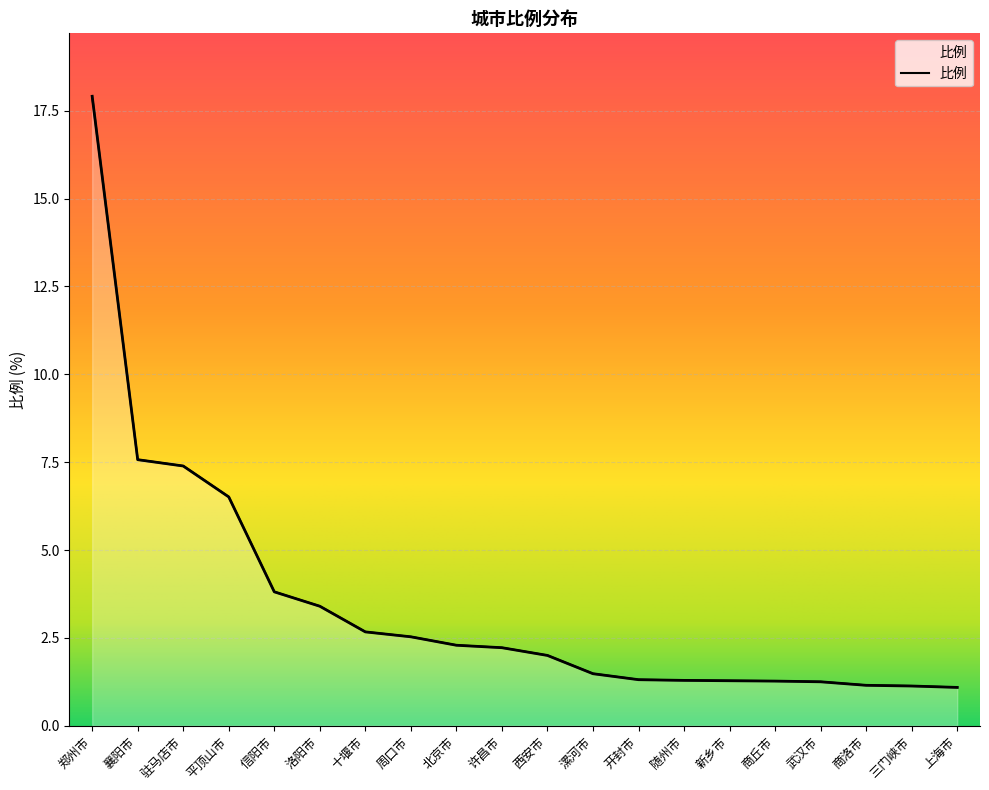

At which label does the data first exceed 2?

郑州市